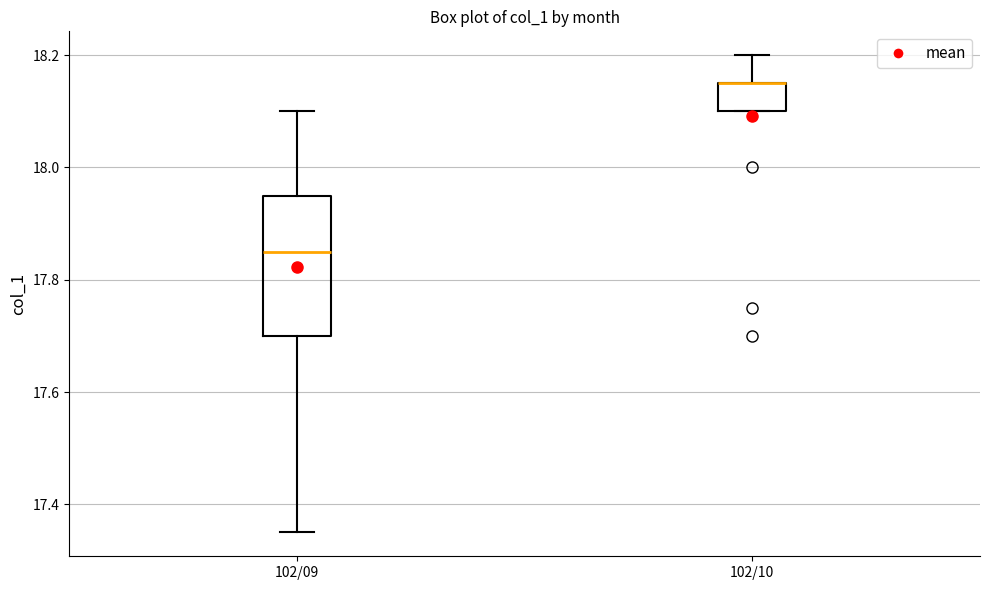

Where is the upper edge of the box for 102/10 on the y-axis? The values are not printed on the chart, so give them approximately, as read against the axis.

18.16